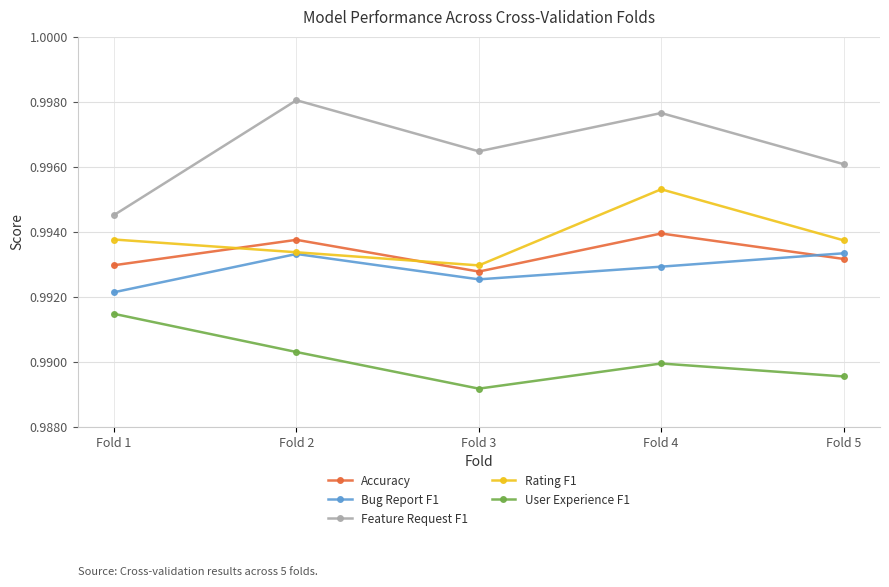

True or false: Feature Request F1 and Accuracy cross at least once.

False